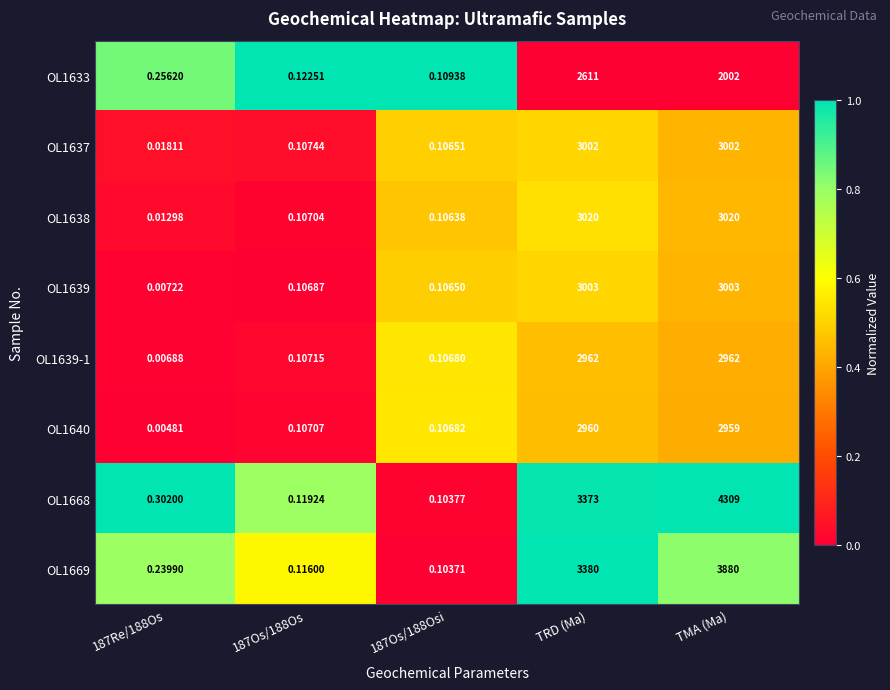

Where is OL1633 nearest to the value 1305?

TMA (Ma)